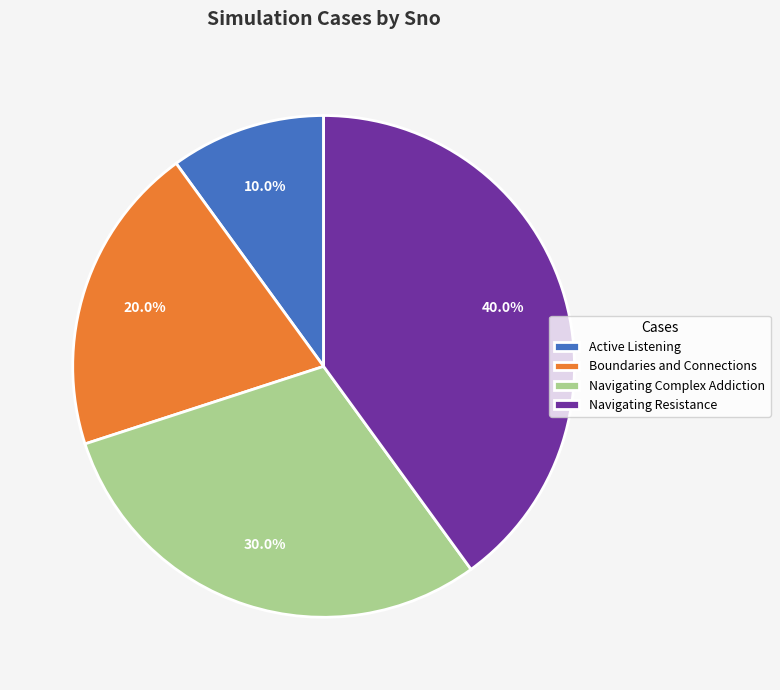

How many slices are in this pie chart?

4